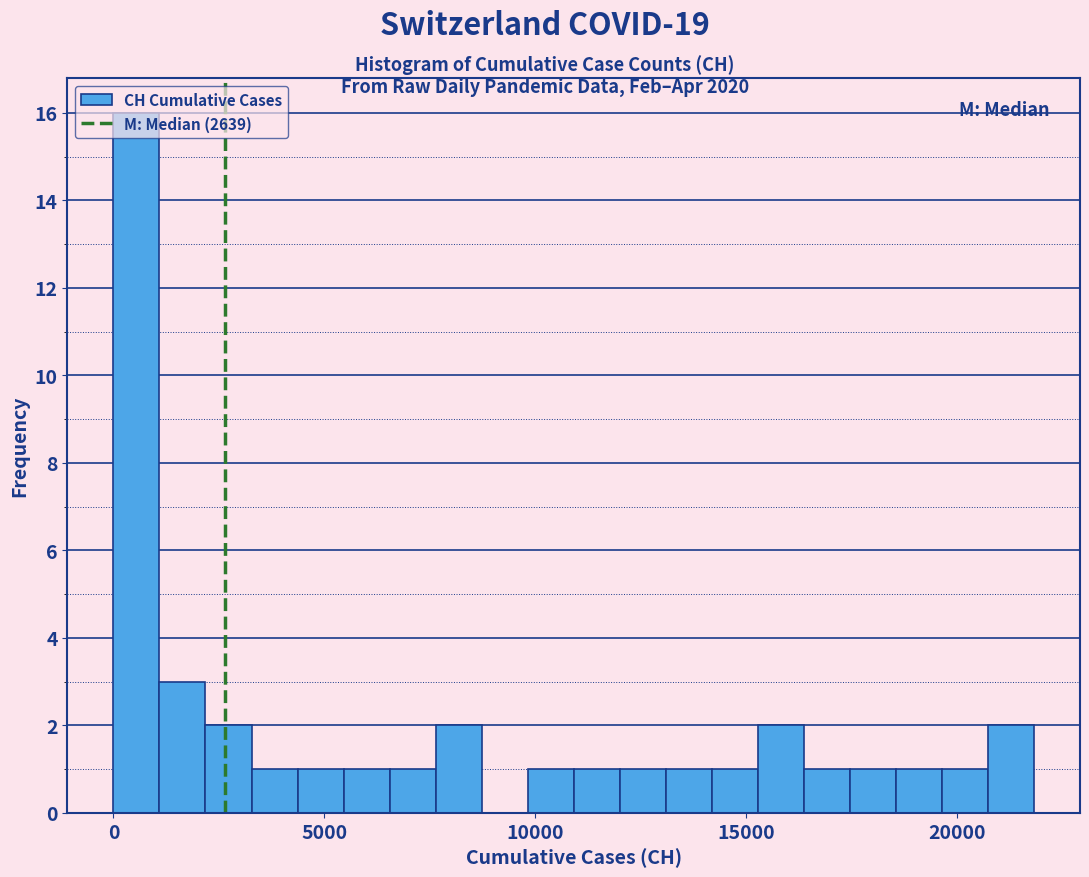

Read against the x-axis, roughly where is the centre of the tallest bar?

500